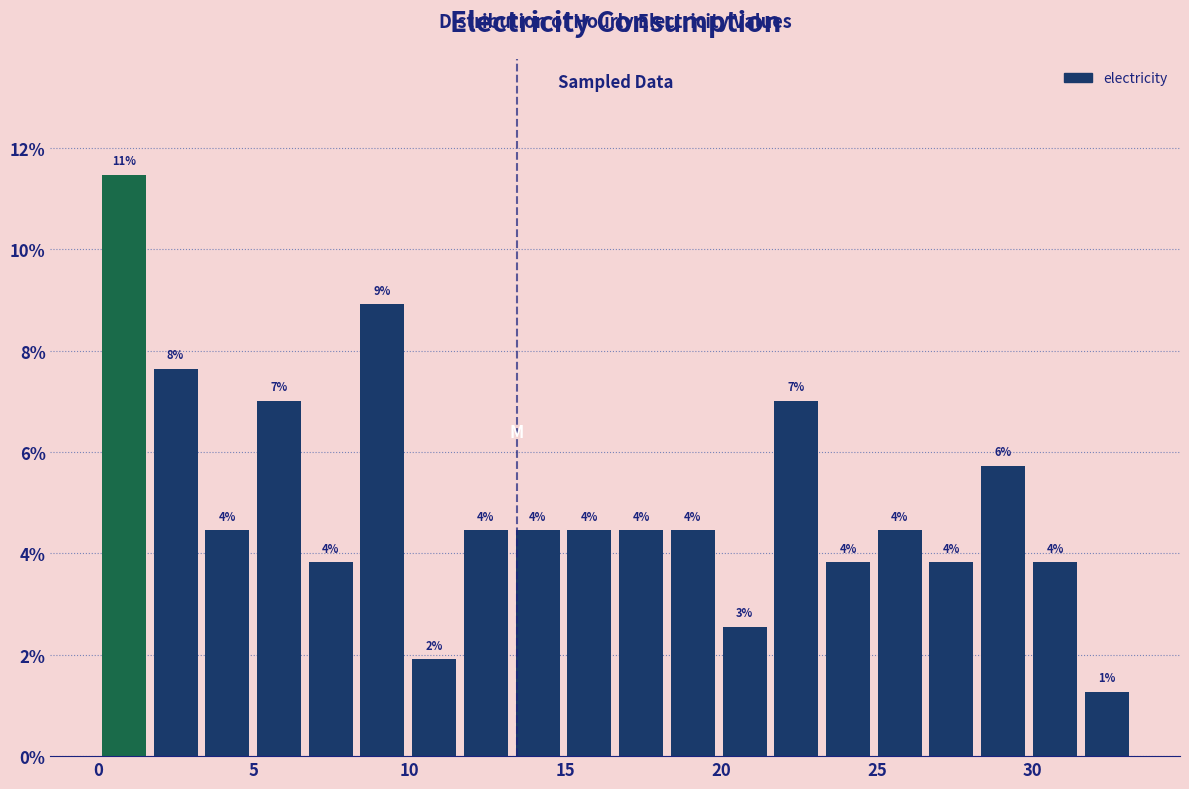

Read against the x-axis, roughly where is the centre of the tallest bar?

1.0